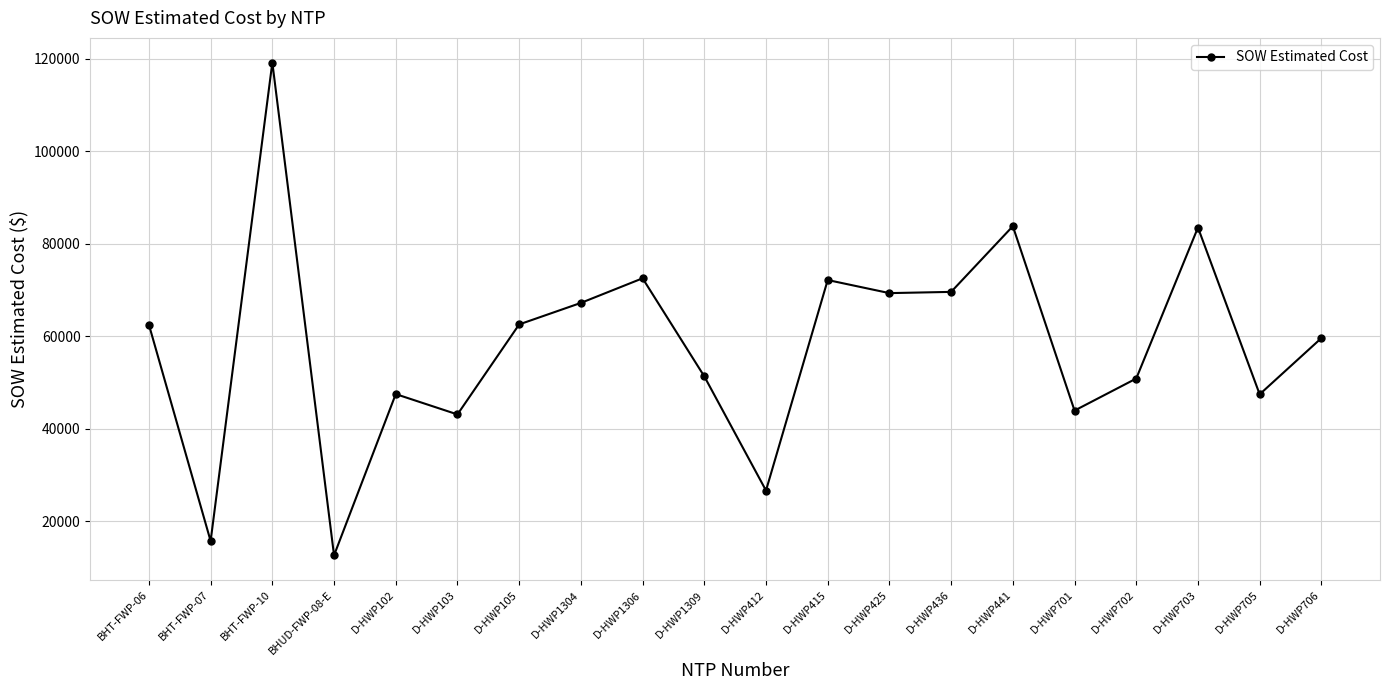

True or false: the data has more than 1 interior local peaks.

True